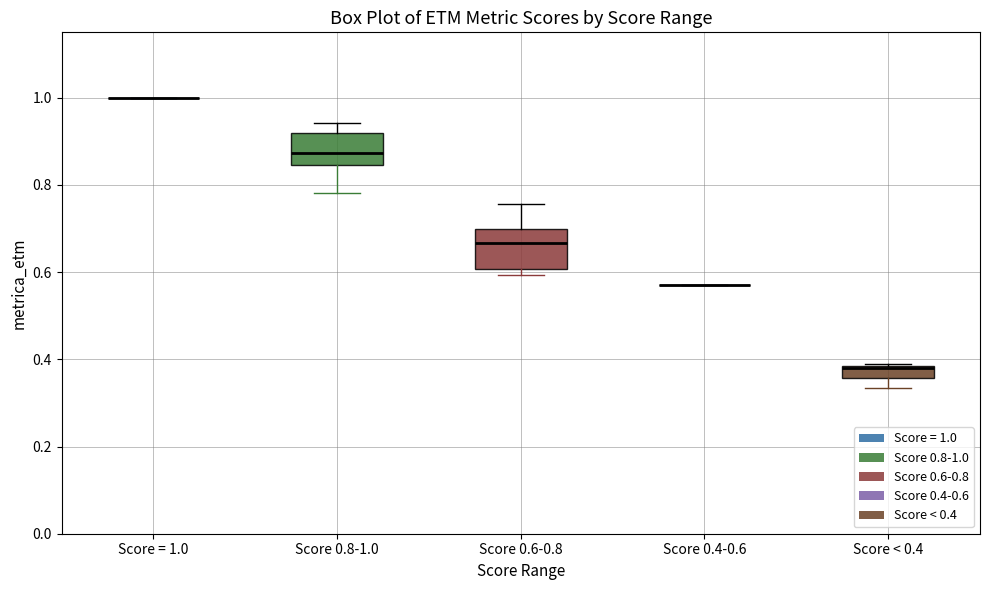

Comparing the boxes themselves (not the whiskers), which one is the tallest?

Score 0.6-0.8